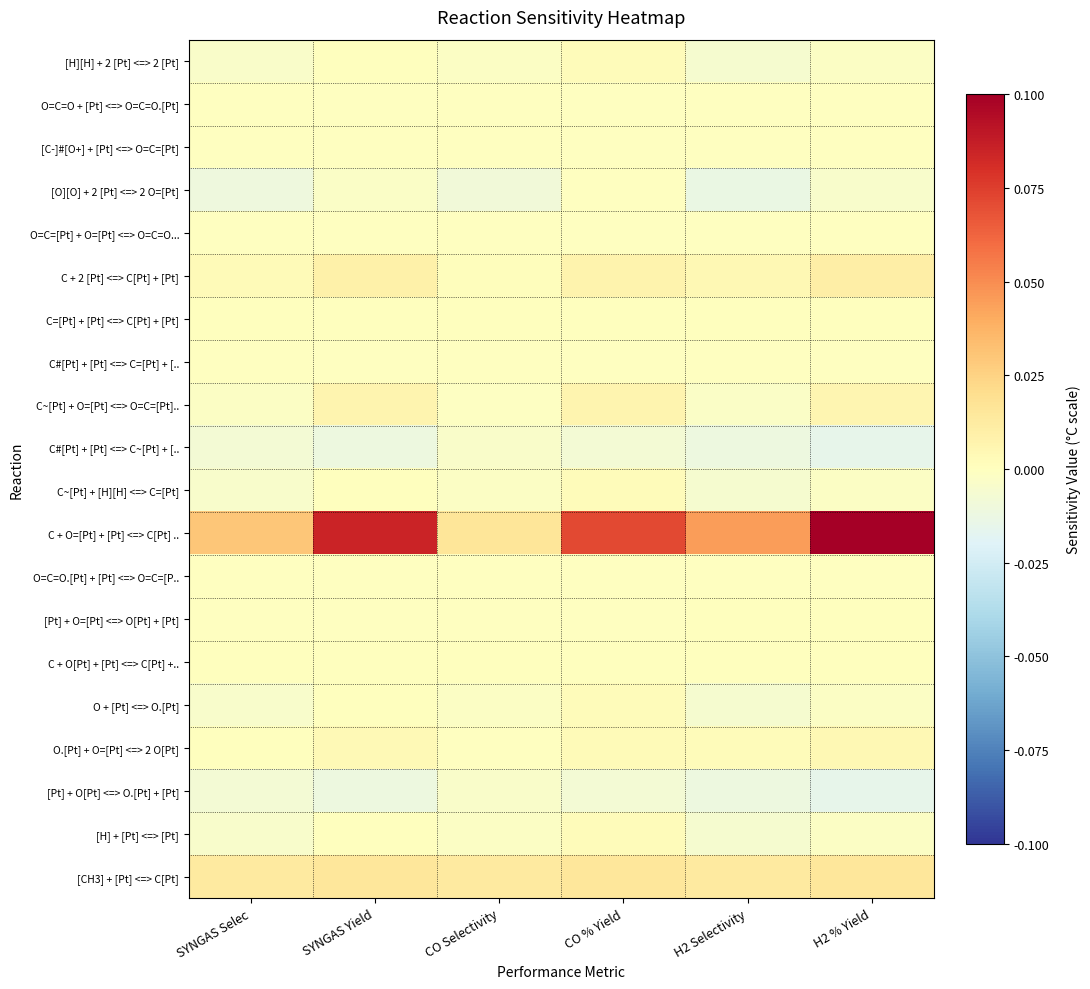

Rank the series by their maximum value, from highest to lowest.

C + O=[Pt] + [Pt] <=> C[Pt] .., [CH3] + [Pt] <=> C[Pt], C + 2 [Pt] <=> C[Pt] + [Pt], C~[Pt] + O=[Pt] <=> O=C=[Pt].., O.[Pt] + O=[Pt] <=> 2 O[Pt], [H][H] + 2 [Pt] <=> 2 [Pt], [H] + [Pt] <=> [Pt], C~[Pt] + [H][H] <=> C=[Pt], O + [Pt] <=> O.[Pt], C + O[Pt] + [Pt] <=> C[Pt] +.., C=[Pt] + [Pt] <=> C[Pt] + [Pt], [Pt] + O=[Pt] <=> O[Pt] + [Pt], C#[Pt] + [Pt] <=> C=[Pt] + [.., O=C=[Pt] + O=[Pt] <=> O=C=O..., [C-]#[O+] + [Pt] <=> O=C=[Pt], O=C=O.[Pt] + [Pt] <=> O=C=[P.., O=C=O + [Pt] <=> O=C=O.[Pt], [O][O] + 2 [Pt] <=> 2 O=[Pt], C#[Pt] + [Pt] <=> C~[Pt] + [.., [Pt] + O[Pt] <=> O.[Pt] + [Pt]